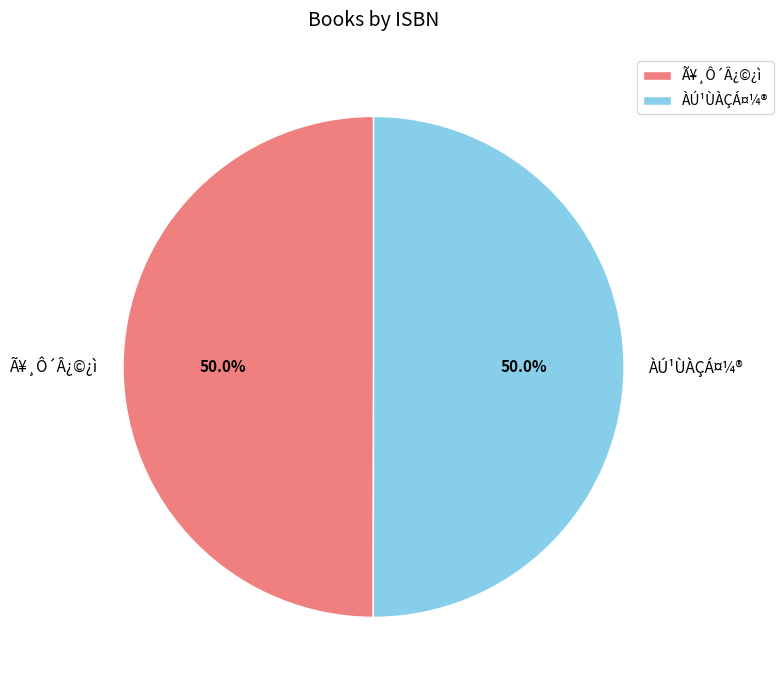

To the nearest percent, what percentage of the pie is ÀÚ¹ÙÀÇÁ¤¼®?

50%